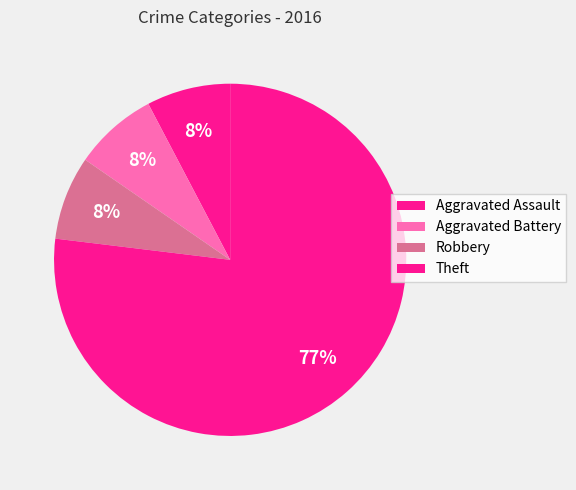

To the nearest percent, what portion does Robbery represent?

8%